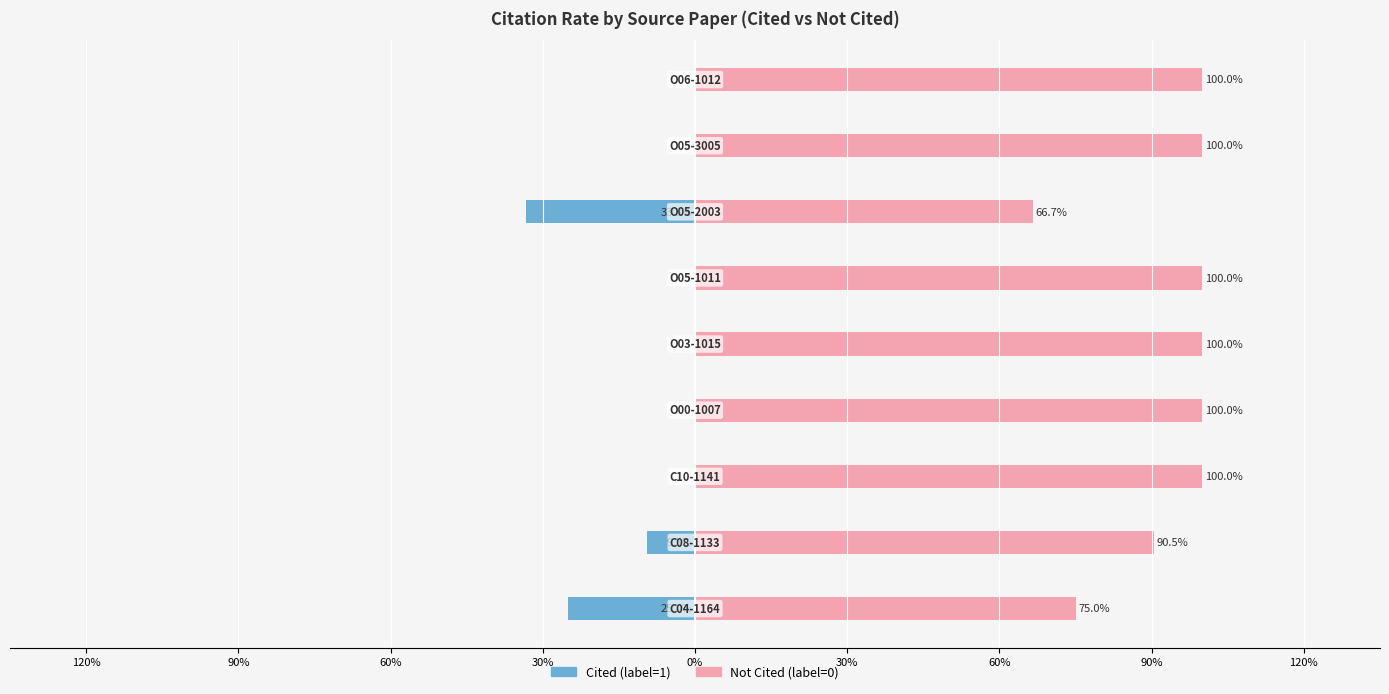

True or false: Cited (label=1) has a value of 18.6 at 30%.

False